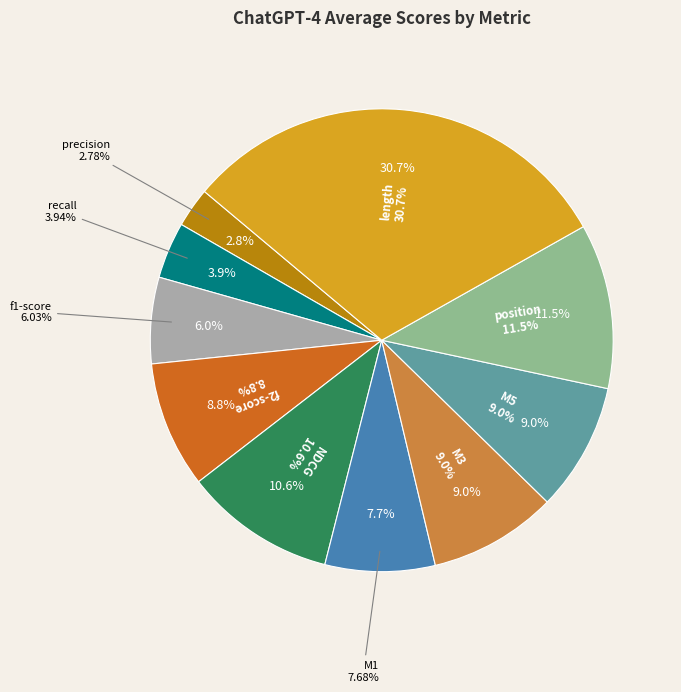

To the nearest percent, what is the difference between the largest and smallest slice percentages?

28%